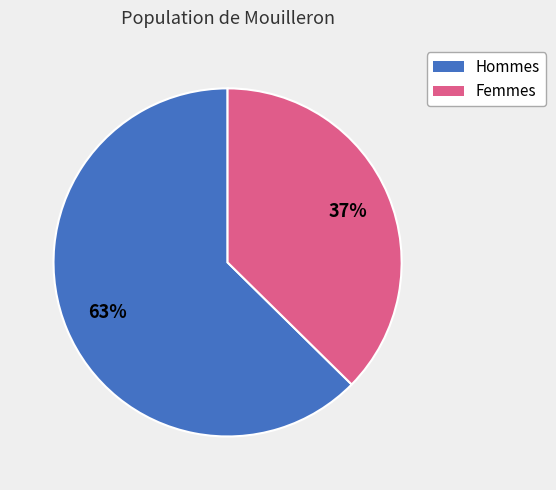

To the nearest percent, what is the average slice percentage?

50%